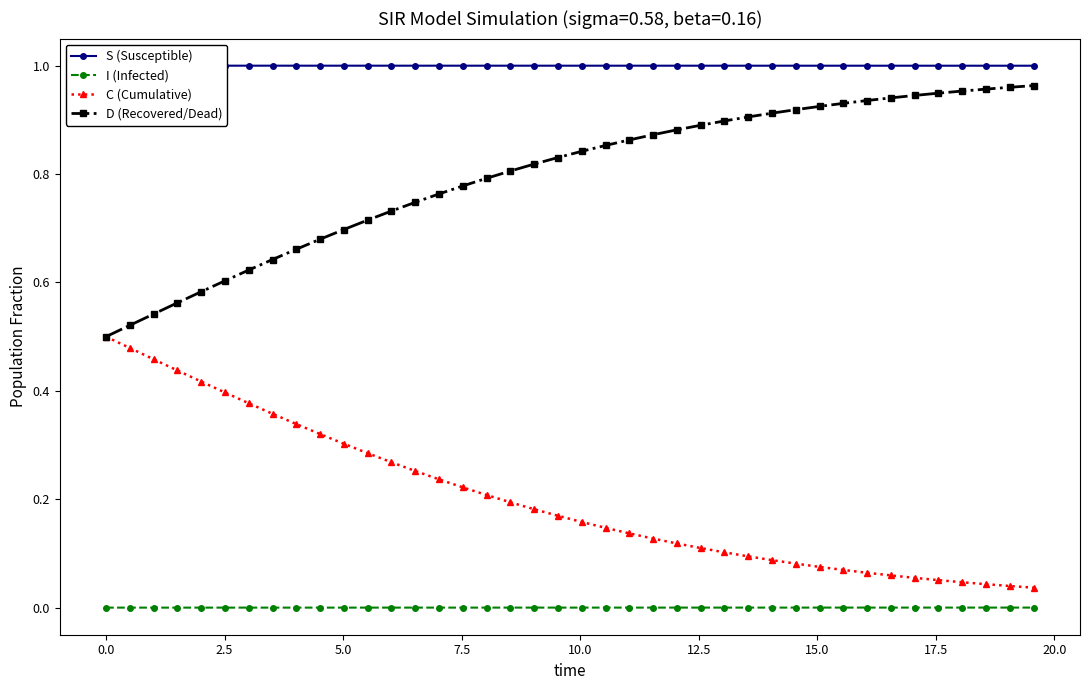

Reading left to right, what are all the values shown in this chart?

S (Susceptible): 1.0	1.0	1.0	1.0	1.0	1.0	1.0	1.0	1.0	1.0	1.0	1.0	1.0	1.0	1.0	1.0	1.0	1.0	1.0	1.0	1.0	1.0	1.0	1.0	1.0	1.0	1.0	1.0	1.0	1.0	1.0	1.0	1.0	1.0	1.0	1.0	1.0	1.0	1.0	1.0
I (Infected): 0.0	0.0	0.0	0.0	0.0	0.0	0.0	0.0	0.0	0.0	0.0	0.0	0.0	0.0	0.0	0.0	0.0	0.0	0.0	0.0	0.0	0.0	0.0	0.0	0.0	0.0	0.0	0.0	0.0	0.0	0.0	0.0	0.0	0.0	0.0	0.0	0.0	0.0	0.0	0.0
C (Cumulative): 0.5	0.5	0.5	0.4	0.4	0.4	0.4	0.4	0.3	0.3	0.3	0.3	0.3	0.3	0.2	0.2	0.2	0.2	0.2	0.2	0.2	0.1	0.1	0.1	0.1	0.1	0.1	0.1	0.1	0.1	0.1	0.1	0.1	0.1	0.1	0.1	0.0	0.0	0.0	0.0
D (Recovered/Dead): 0.5	0.5	0.5	0.6	0.6	0.6	0.6	0.6	0.7	0.7	0.7	0.7	0.7	0.7	0.8	0.8	0.8	0.8	0.8	0.8	0.8	0.9	0.9	0.9	0.9	0.9	0.9	0.9	0.9	0.9	0.9	0.9	0.9	0.9	0.9	0.9	1.0	1.0	1.0	1.0